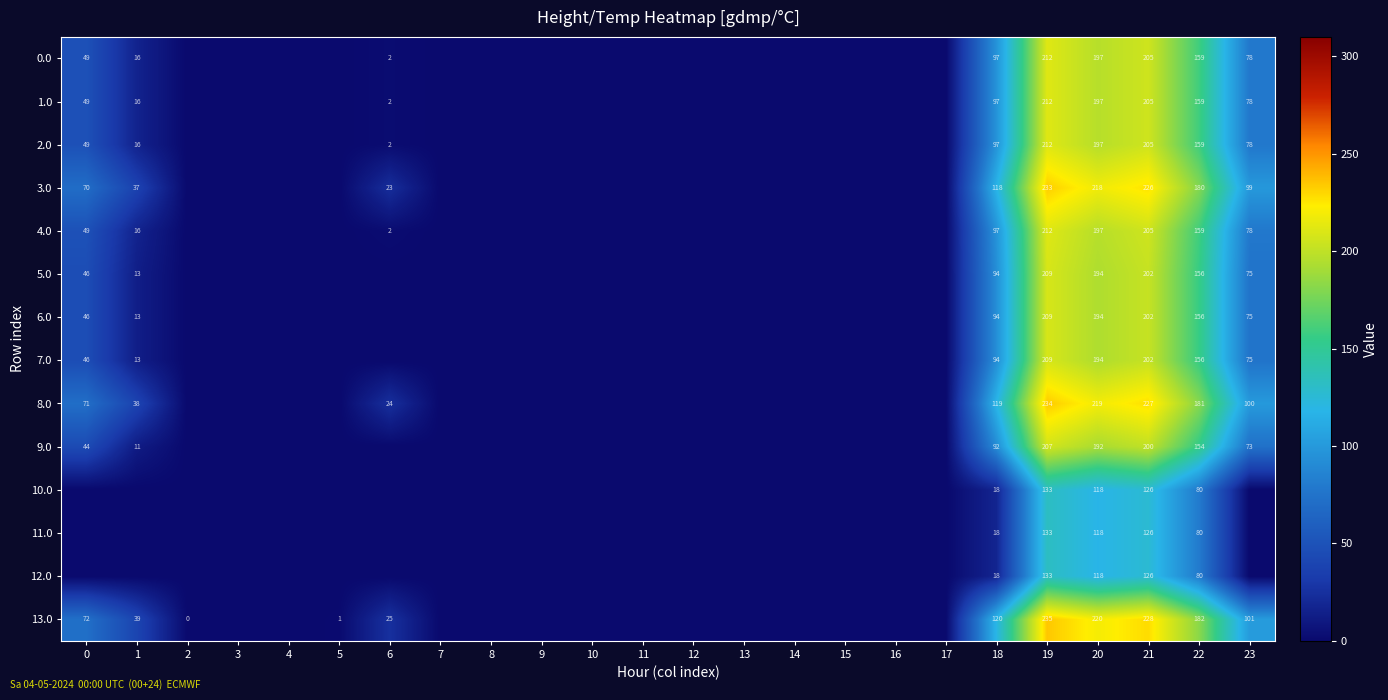

At how many categories does at least one series exceed 226?

2